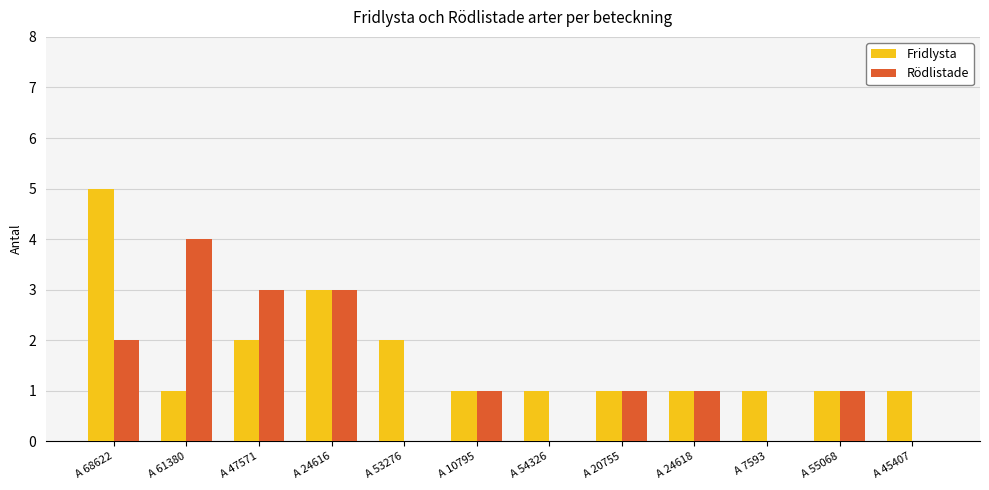

What is the sum of the Fridlysta values at A 20755 and A 68622?

6